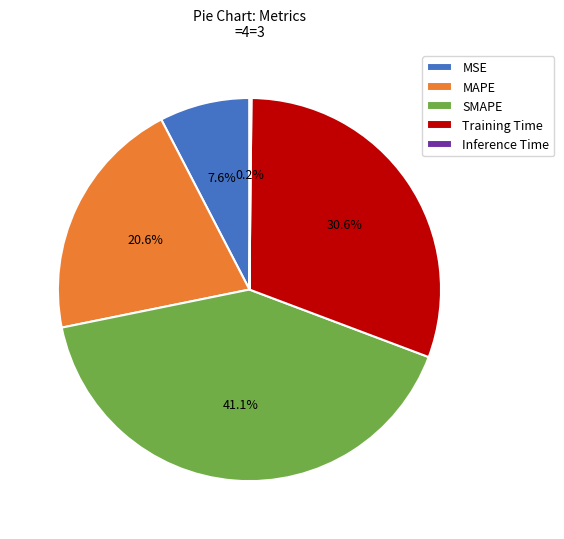

Is the sum of MSE and SMAPE greater than half?

No